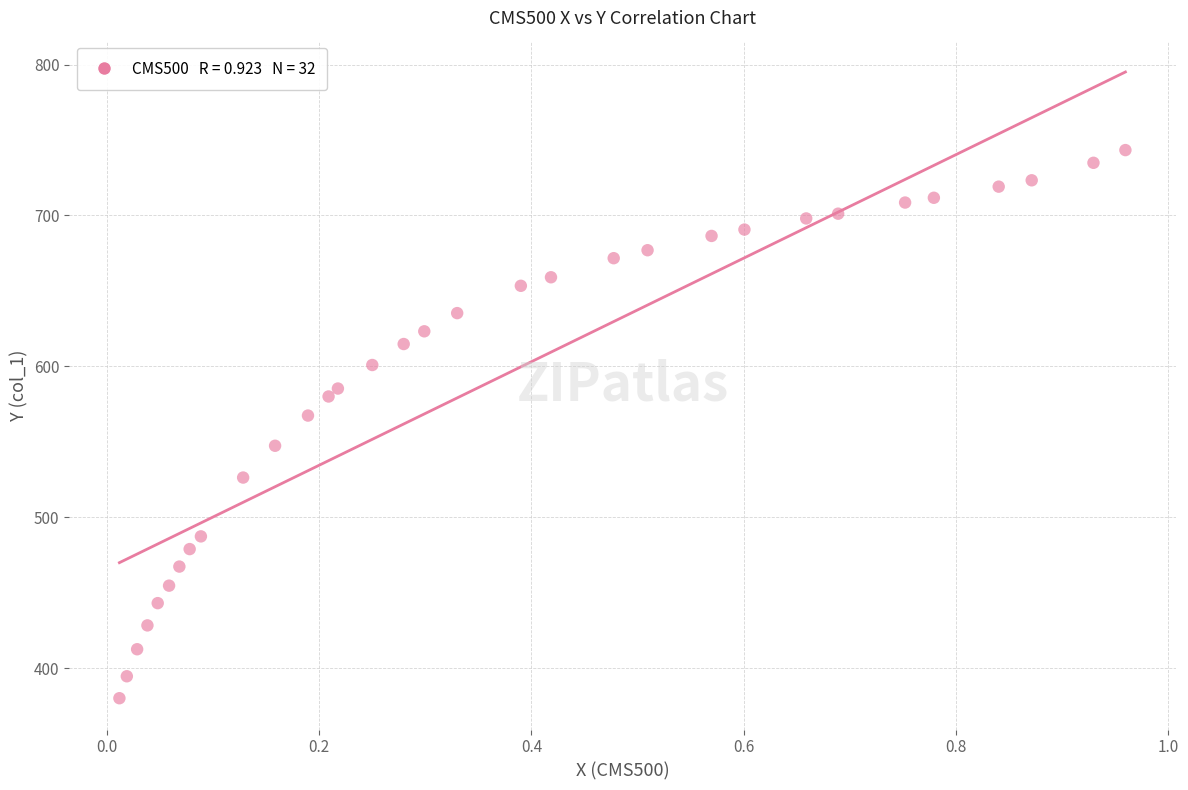

What is the range of Y values (max minus min)?

363.2